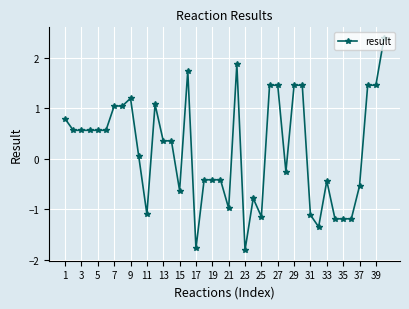

What is the sum of all values?

6.8